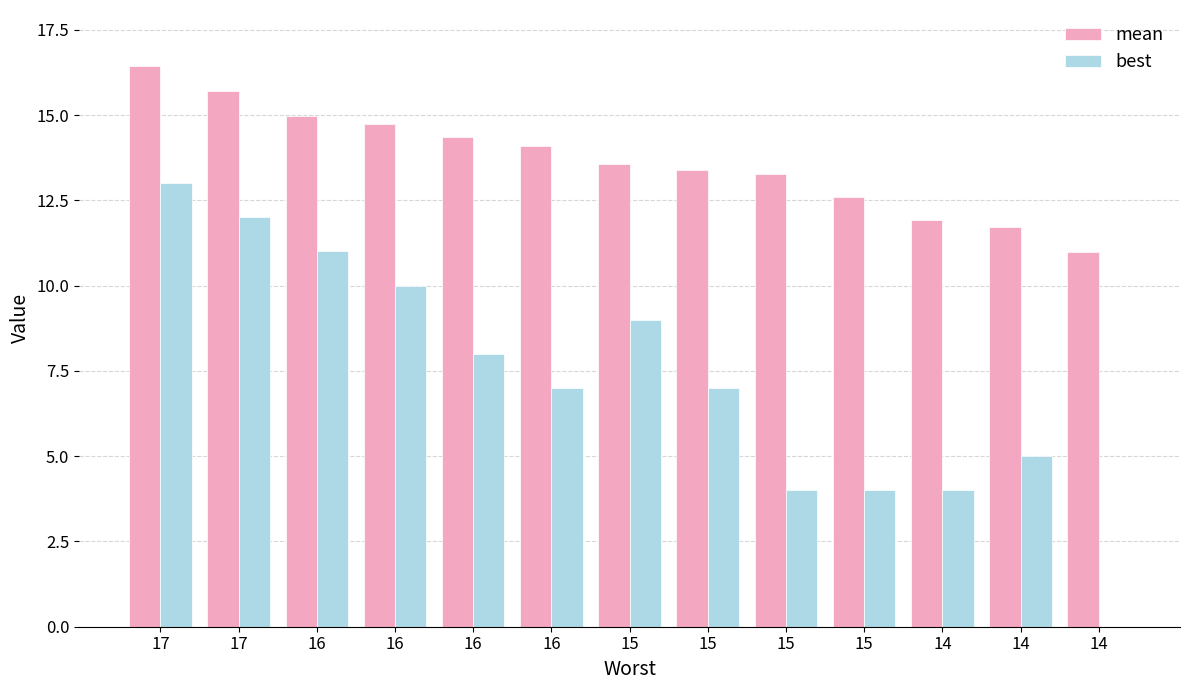

Are the bars horizontal?

No